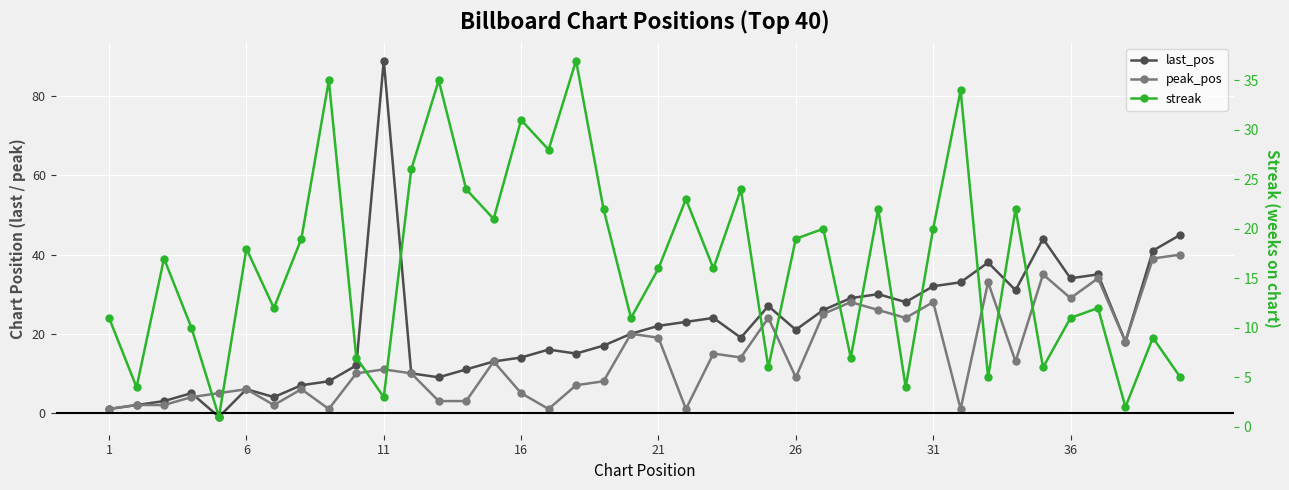

The streak series shows 5 at 9. True or false?

False